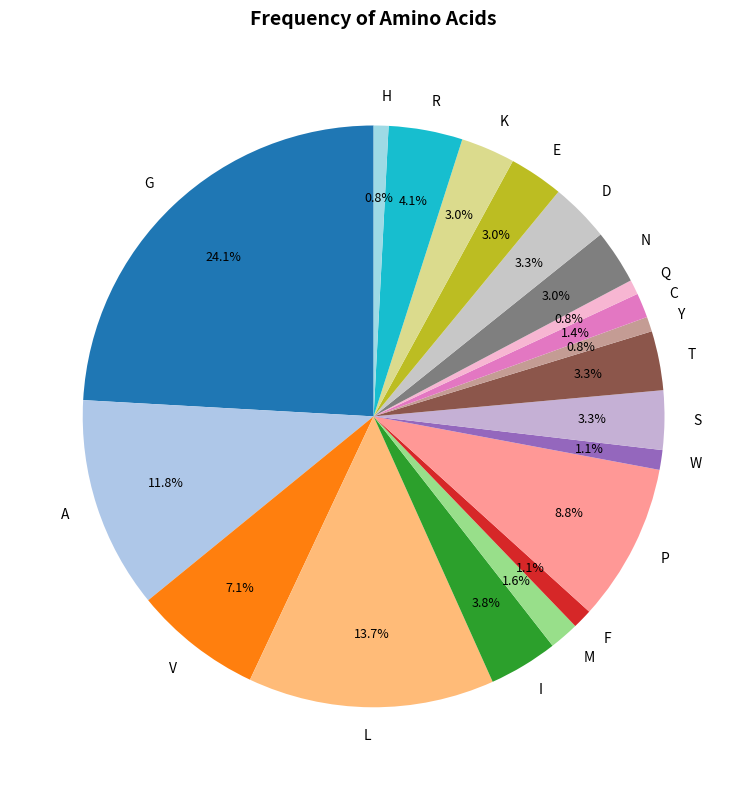

Which category has the biggest portion of the pie?

G